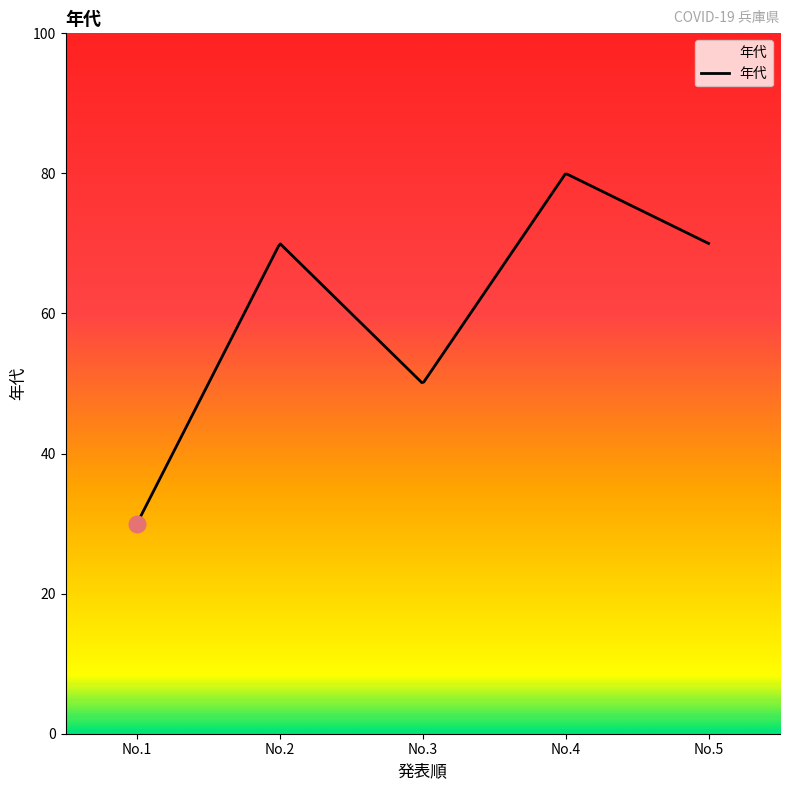

What is the maximum value shown in the chart?

79.9